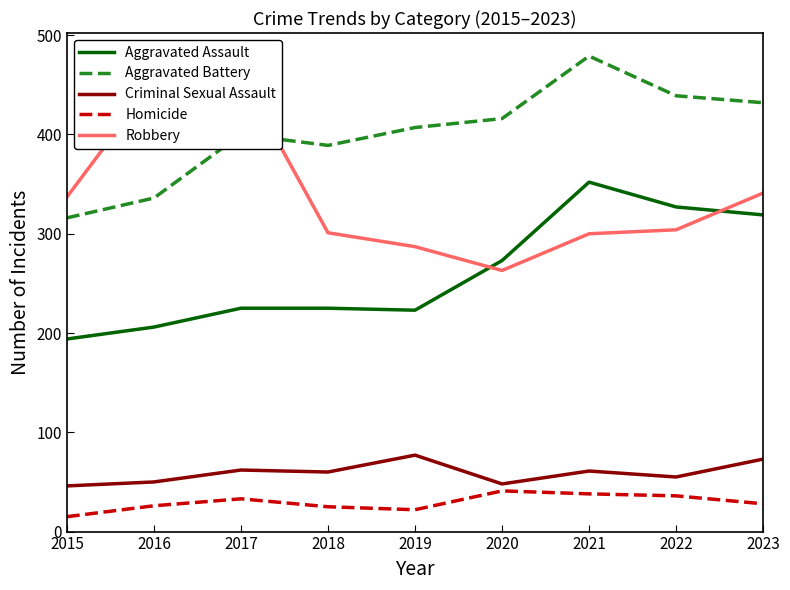

At which category does Homicide reach its first local peak?

2017